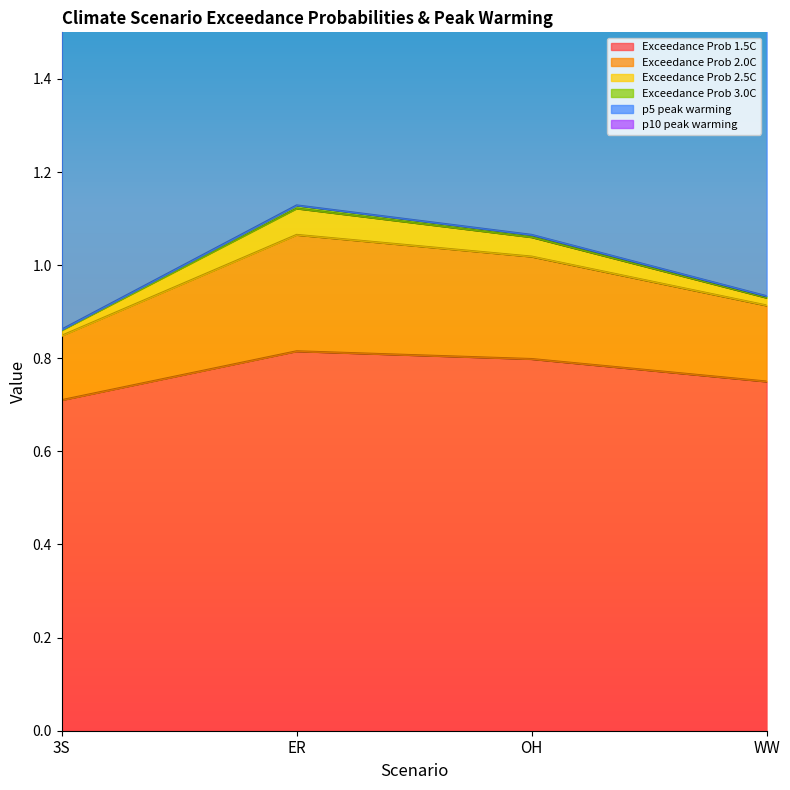

How many data points in Exceedance Prob 2.5C are above 1?

2